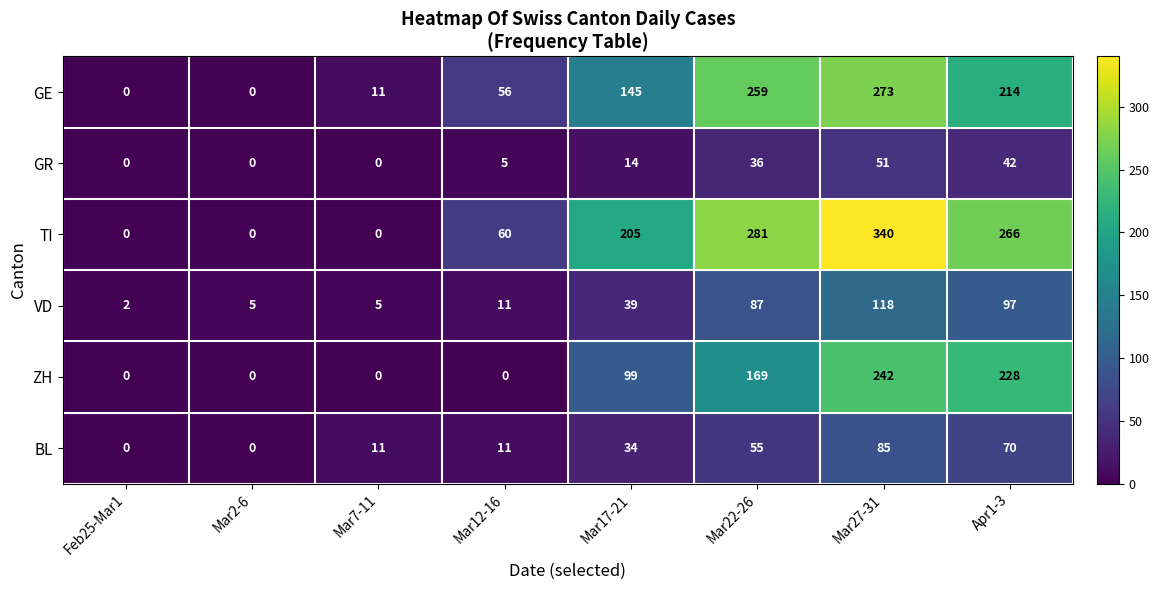

What is the approximate value of ZH at Mar27-31, to the nearest 5?

240